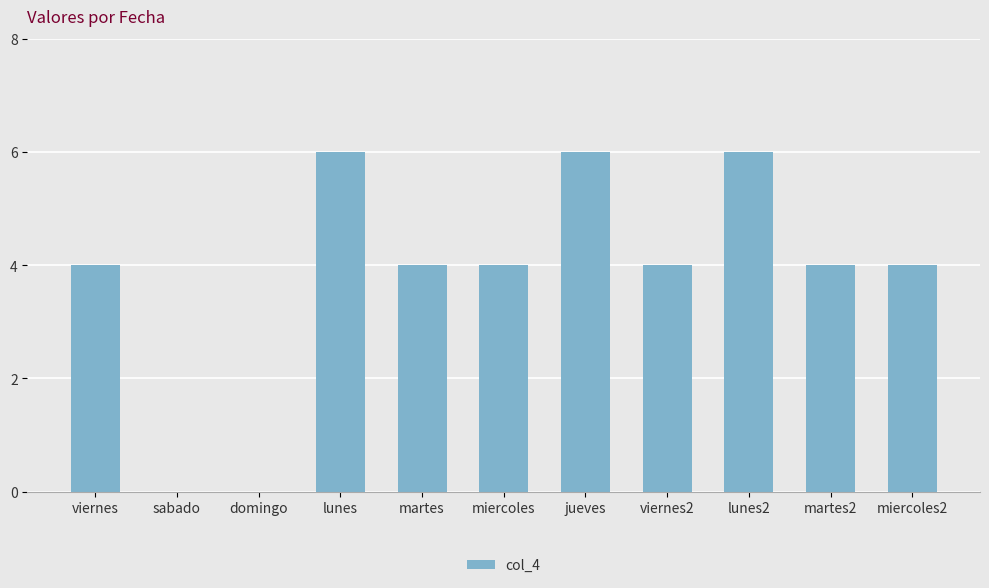

Reading left to right, extract all data points from this chart.

4	0	0	6	4	4	6	4	6	4	4